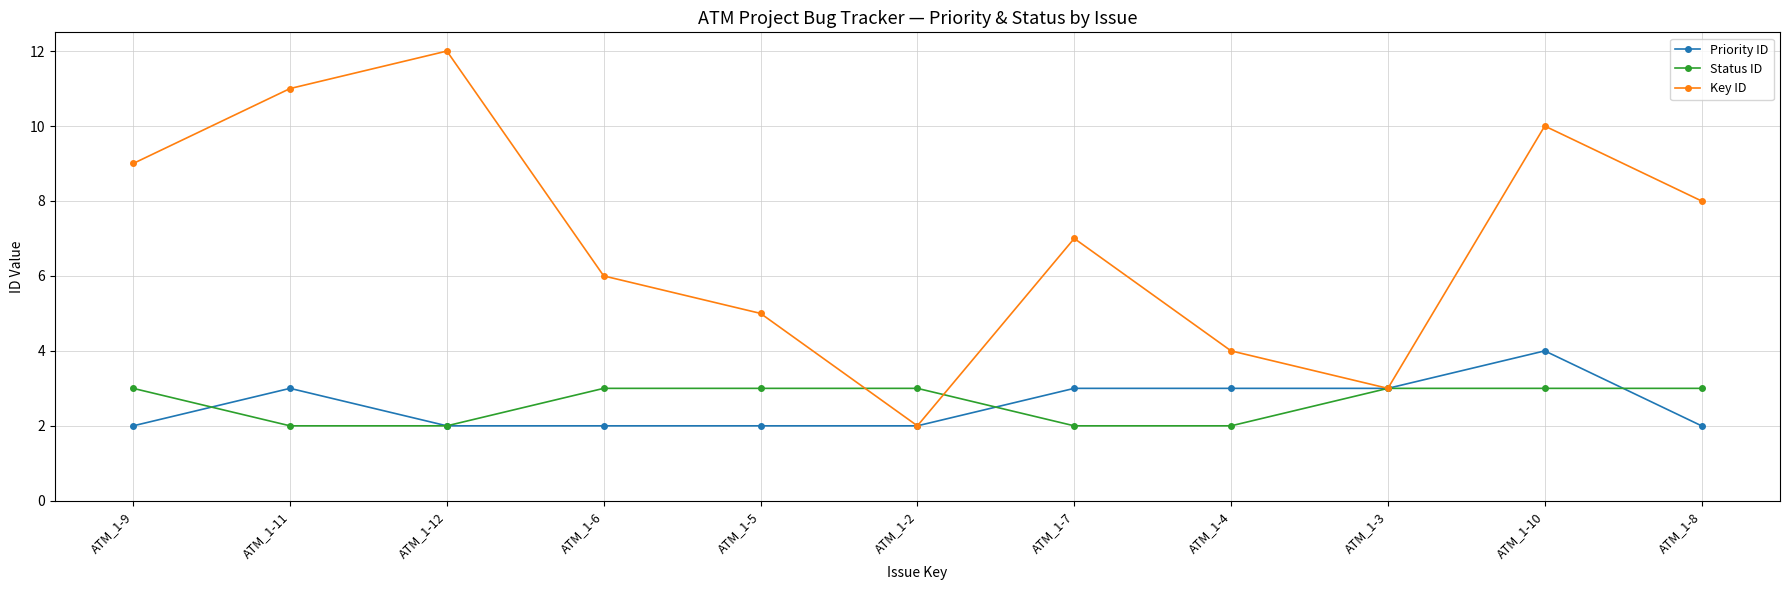

What is the total value across all series at ATM_1-8?

13